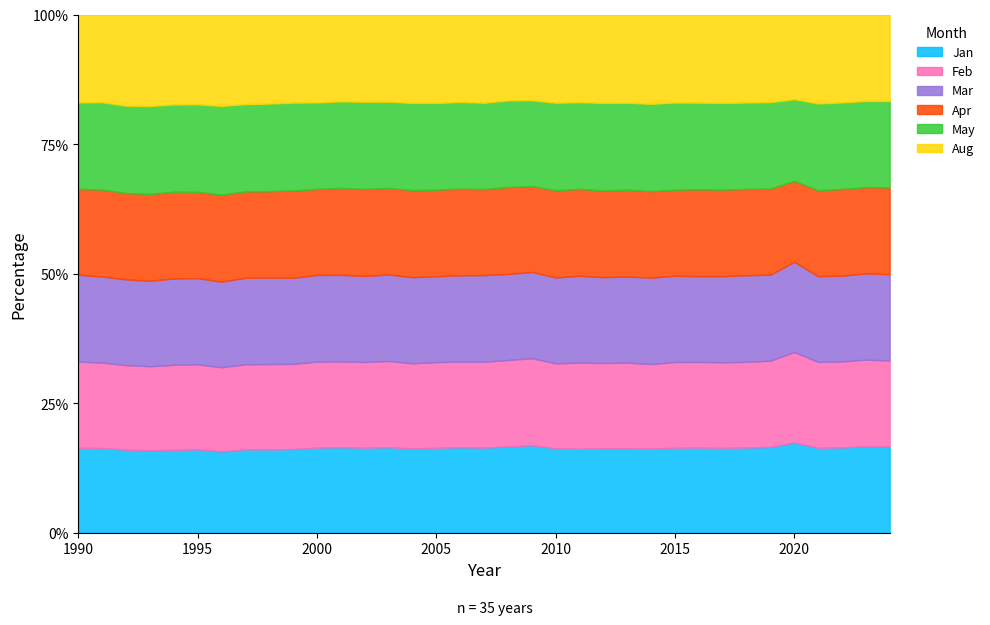

The Feb series shows 581.3 at 2024. True or false?

True